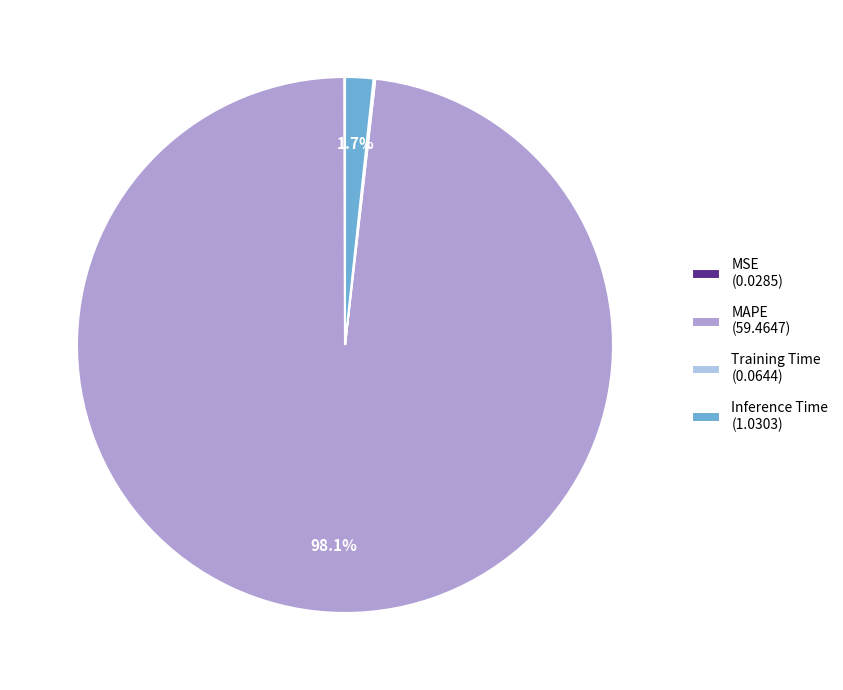

Is the sum of MAPE (59.4647) and Inference Time (1.0303) greater than half?

Yes